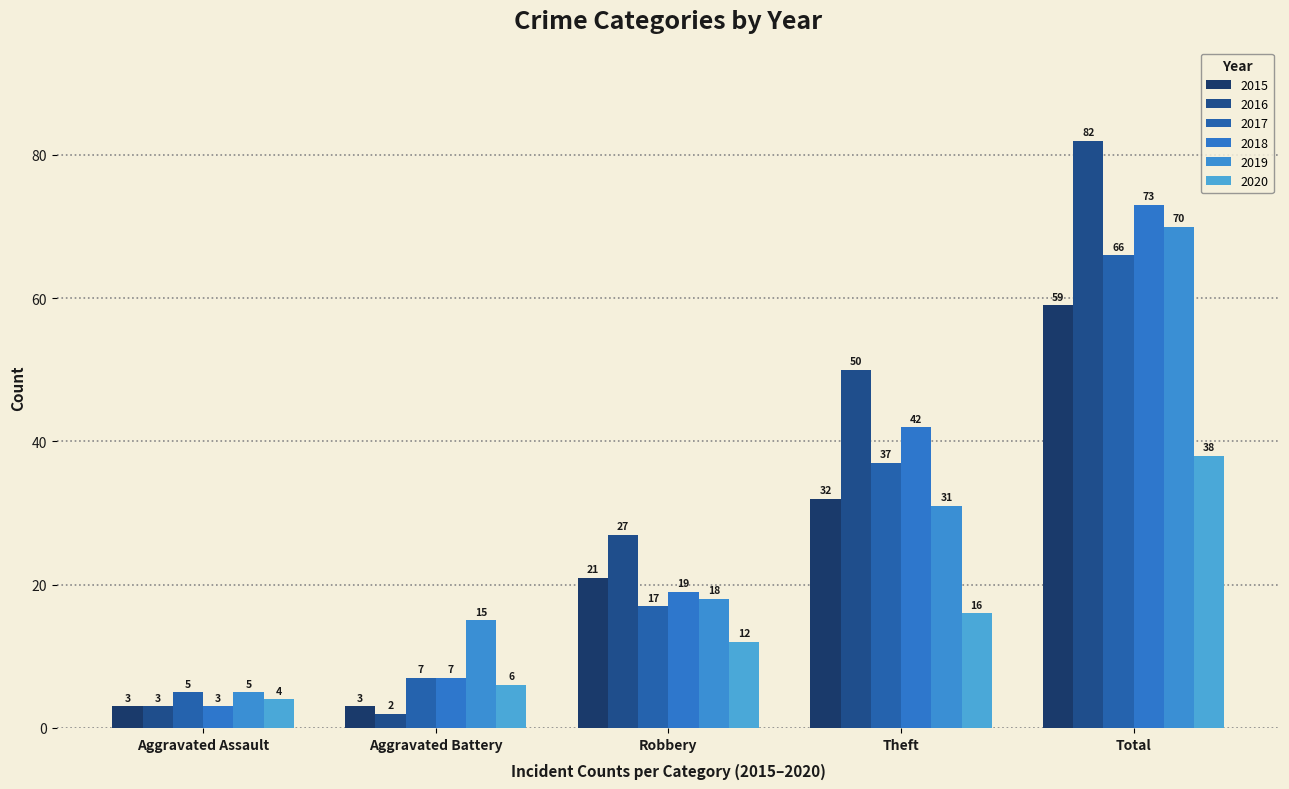

How many bars are there in total?

30